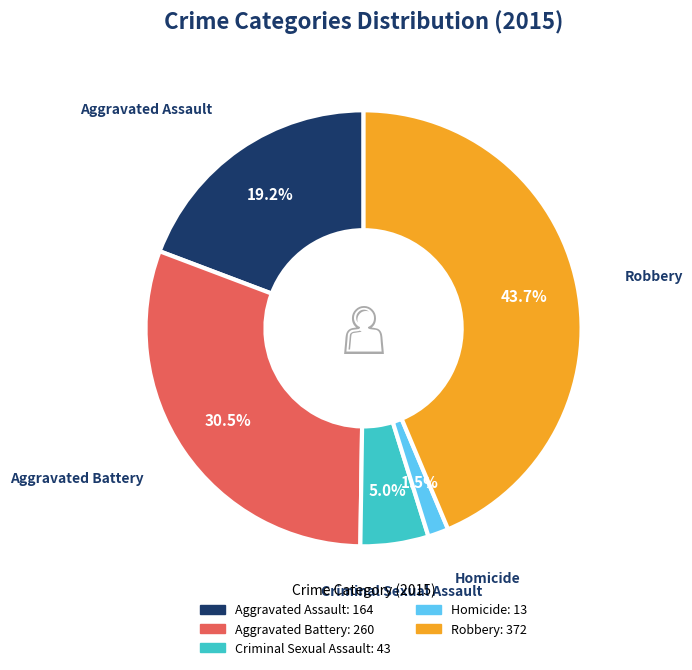

Count the number of slices in the pie.

5